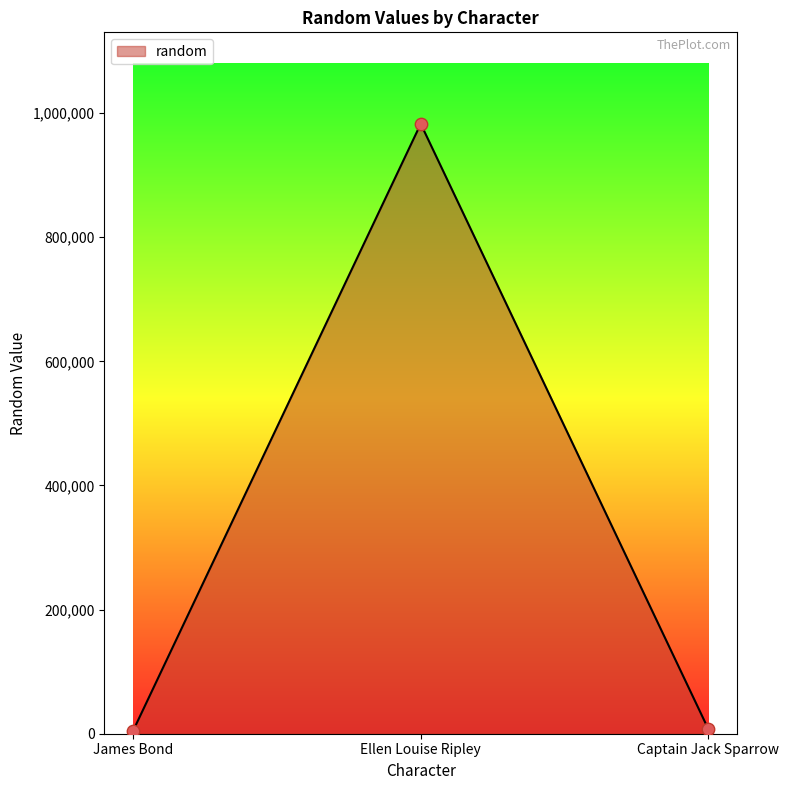

What is the ratio of the value at James Bond to the value at Captain Jack Sparrow?

0.6